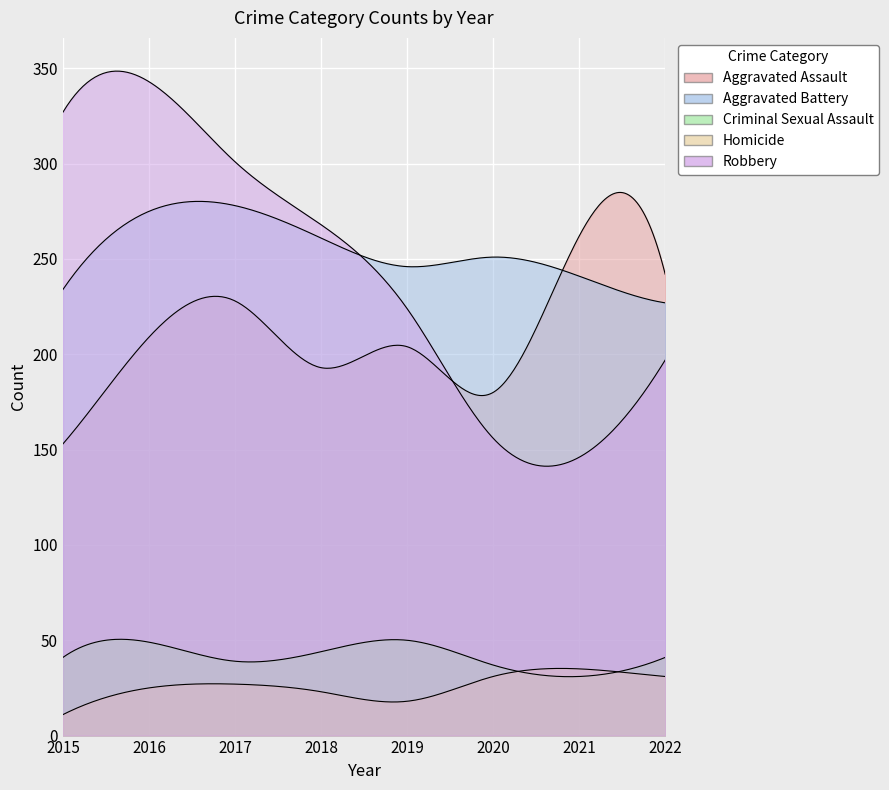

Reading right to left, transcribe all the data shown in this chart.

Aggravated Assault: 242	262	180	204	193	228	209	153
Aggravated Battery: 227	241	251	246	261	278	275	234
Criminal Sexual Assault: 41	31	37	50	44	39	49	41
Homicide: 31	35	31	18	23	27	25	11
Robbery: 197	146	156	224	268	301	343	327